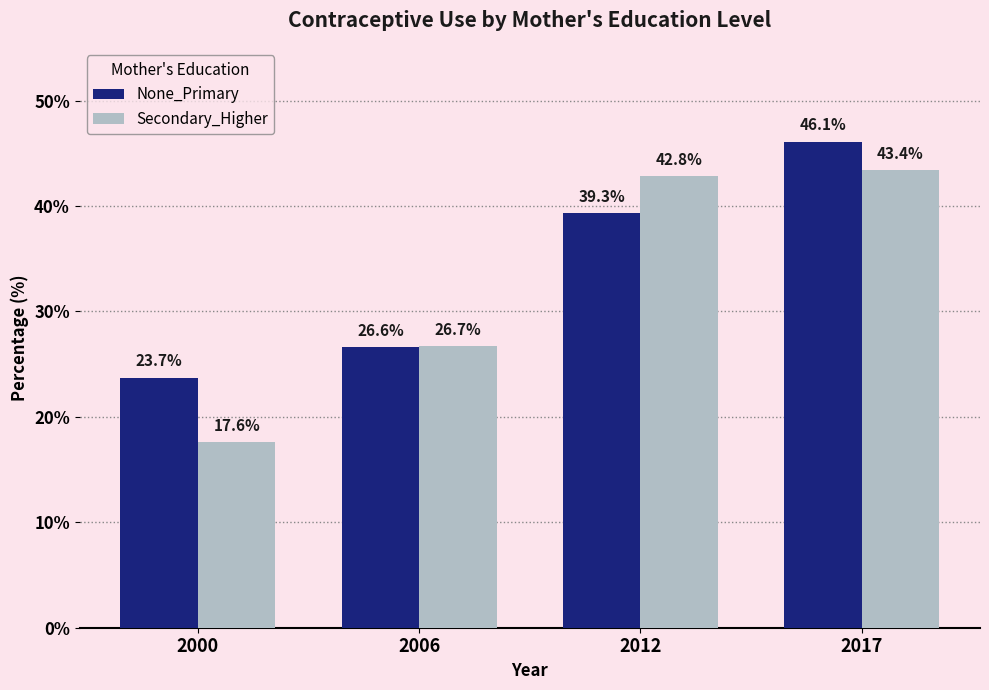

At which category is the sum across all series the highest?

2017